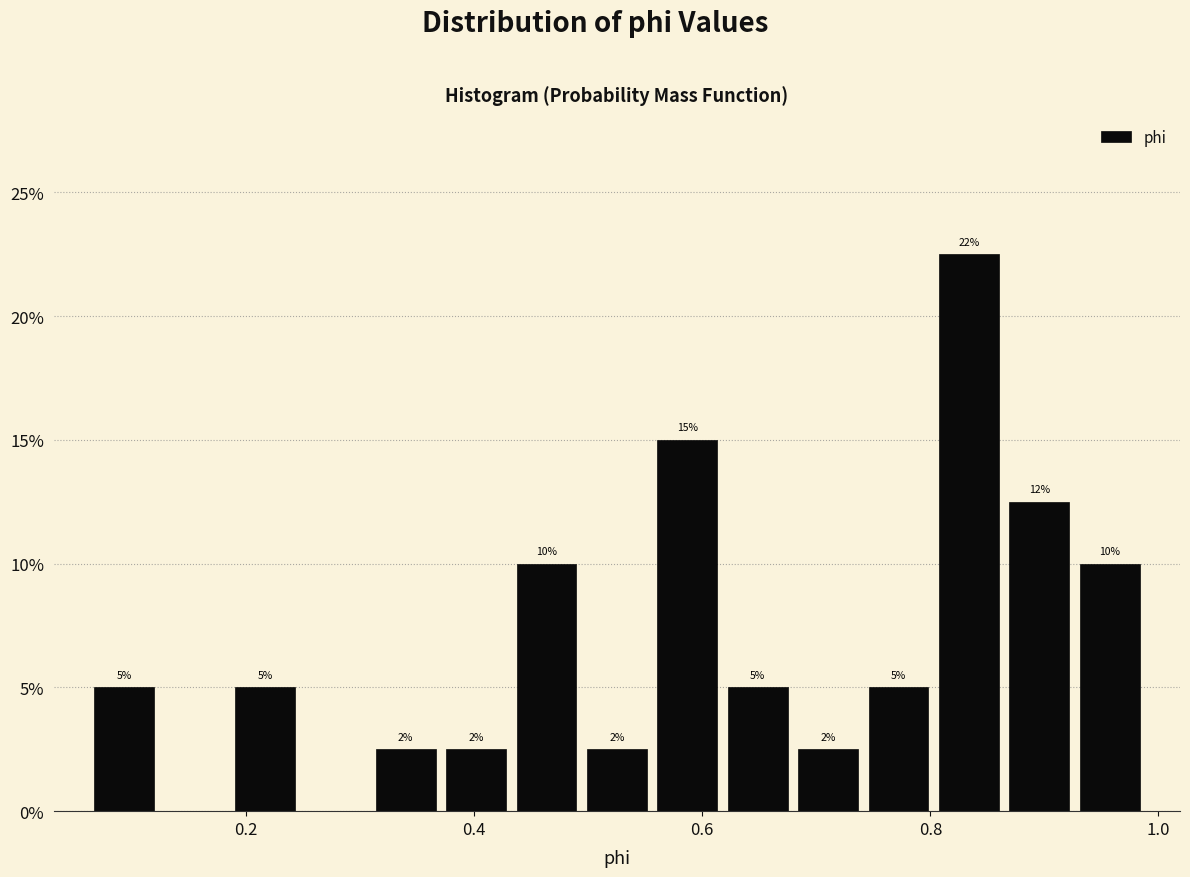

Around what value on the x-axis is the tallest bar? Give the approximate position of its centre, as read against the axis.

0.84